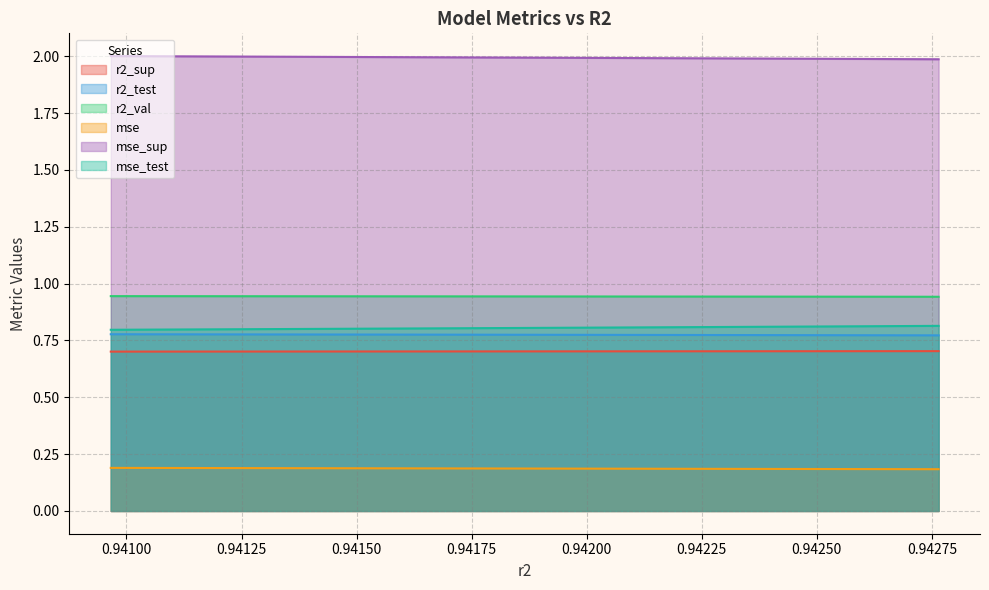

What is the value of the r2_test point at the 10th from the left?

0.8